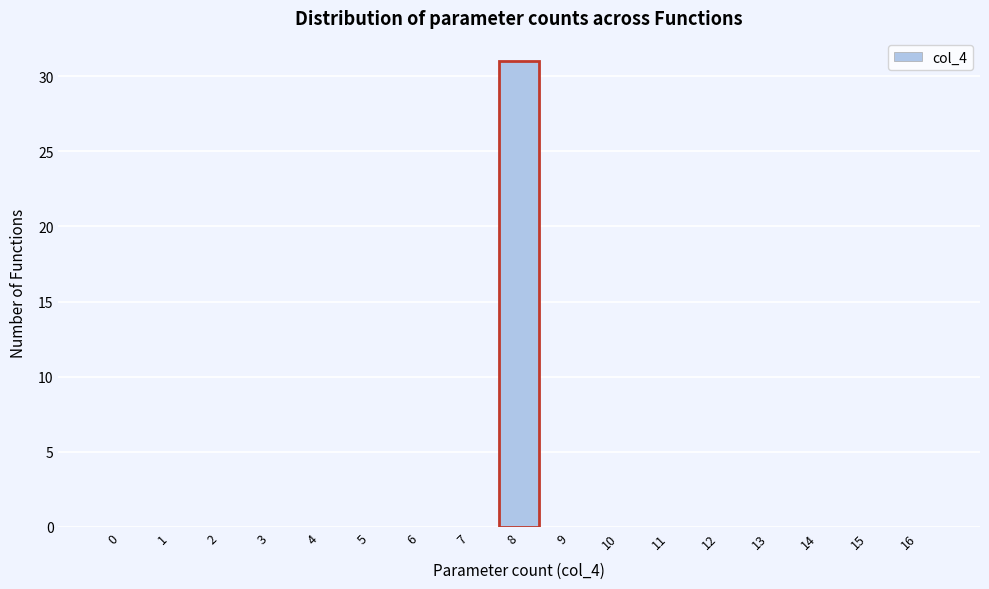

Reading left to right, extract all data points from this chart.

0=0	1=0	2=0	3=0	4=0	5=0	6=0	7=0	8=31	9=0	10=0	11=0	12=0	13=0	14=0	15=0	16=0